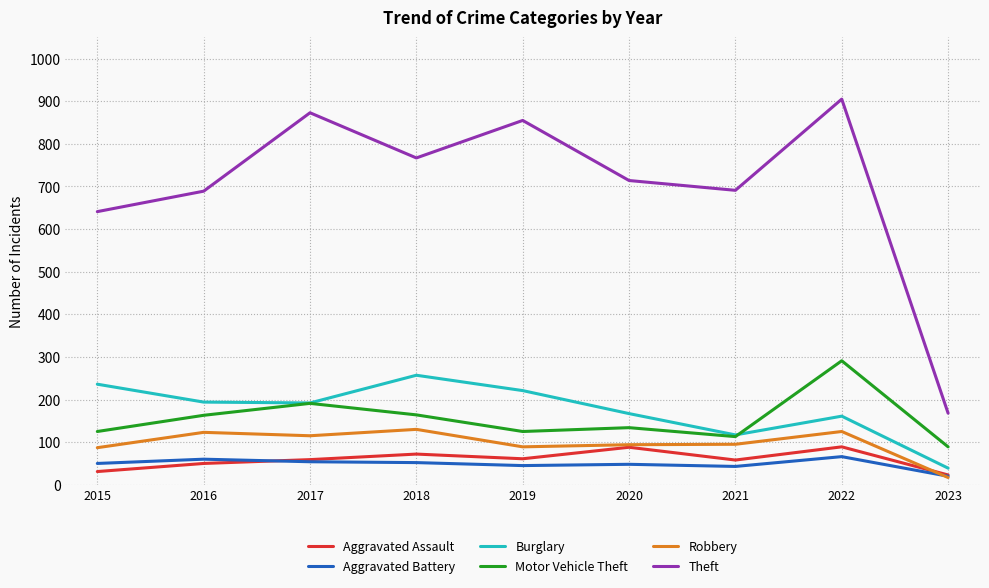

What are all the series names shown in the legend?

Aggravated Assault, Aggravated Battery, Burglary, Motor Vehicle Theft, Robbery, Theft